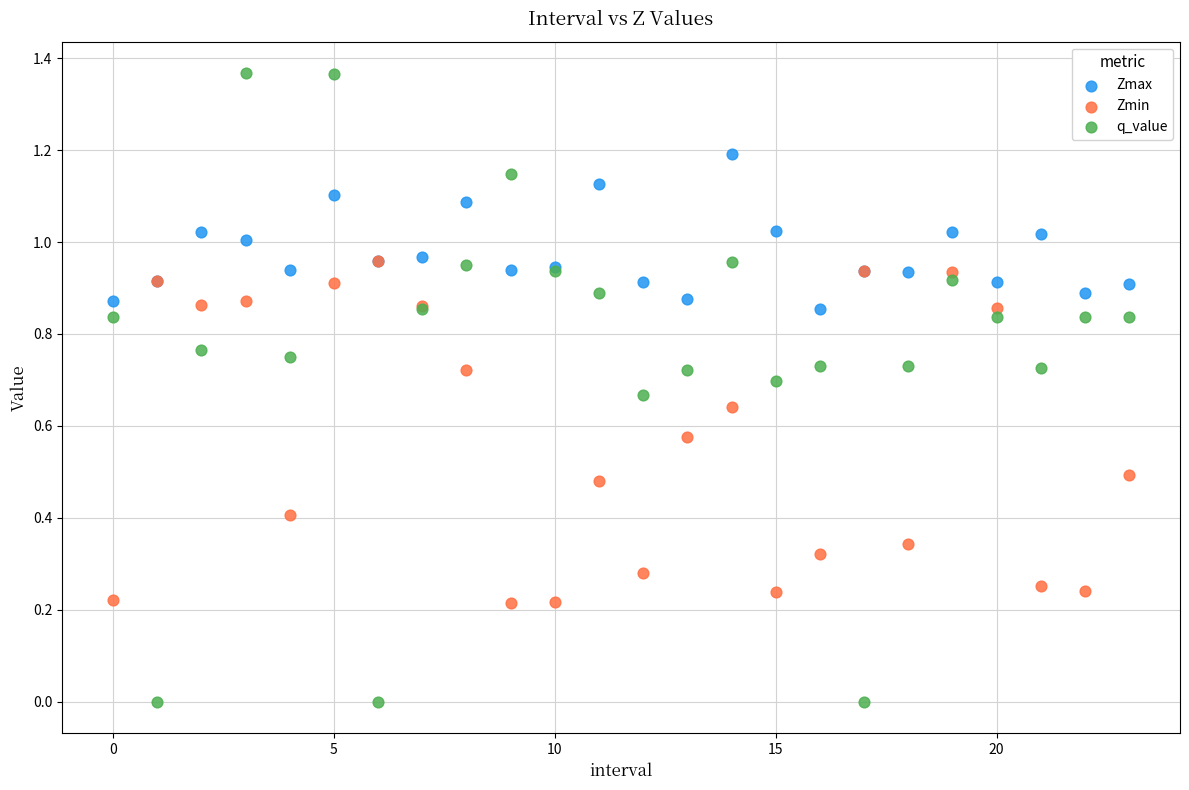

Which series reaches the maximum Y coordinate?

q_value